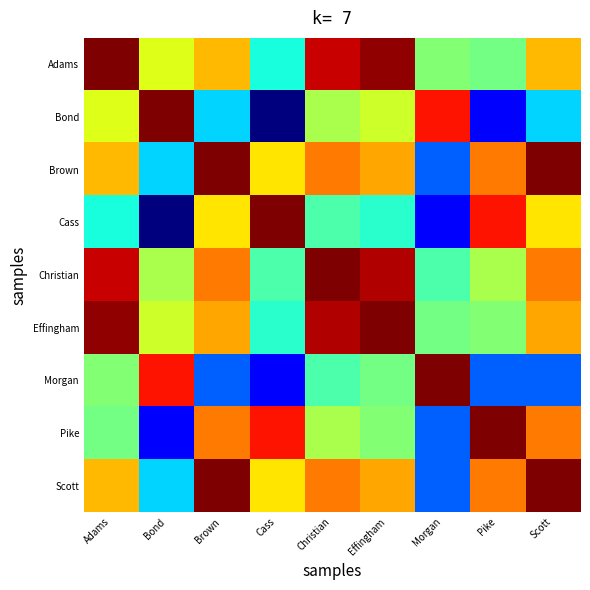

What is the total value across all series at Brown?

6.2